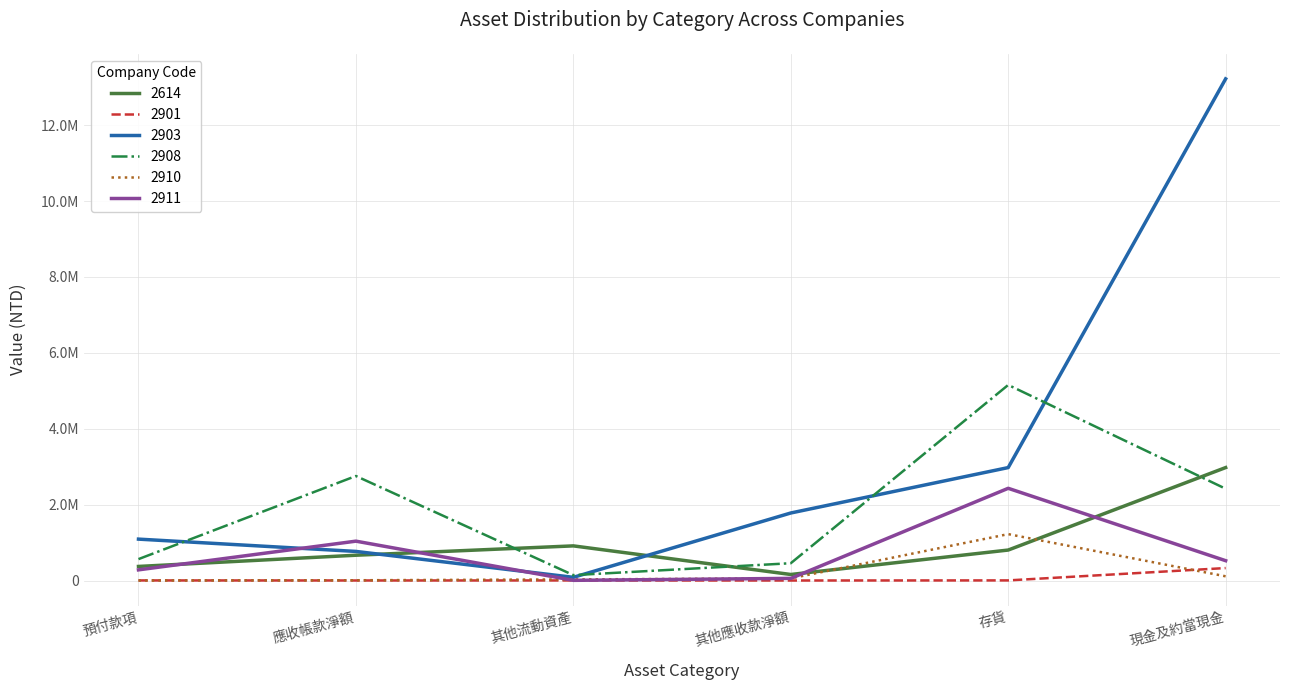

Where is the first local minimum for 2908?

其他流動資產